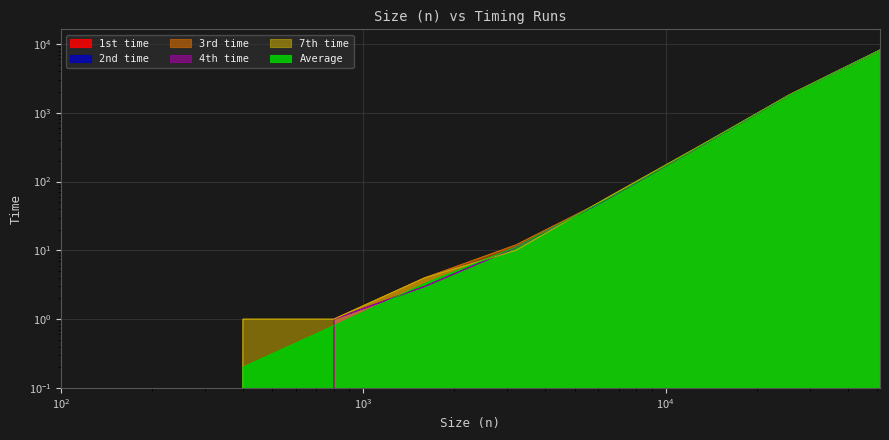

What is the maximum value shown in the chart?

8177.2